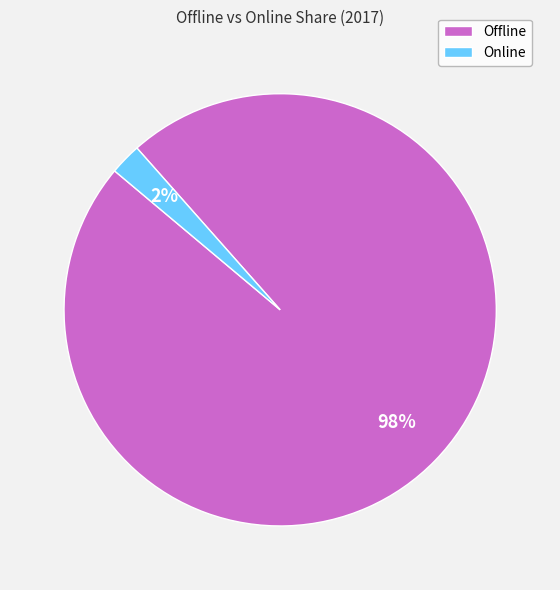

What is the majority slice?

Offline